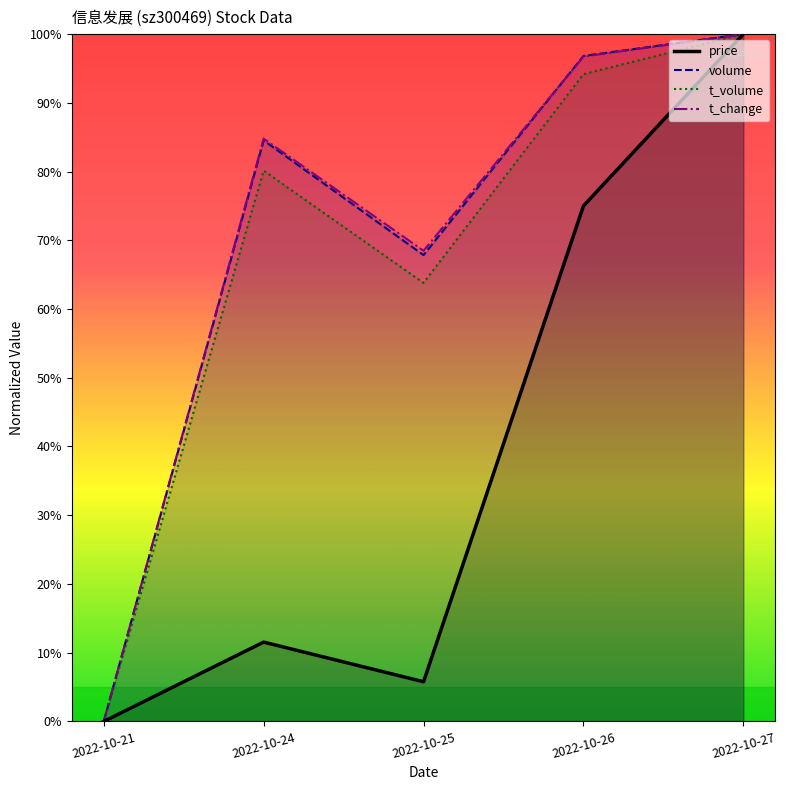

What value does the t_change series have at 2022-10-24?

84.8